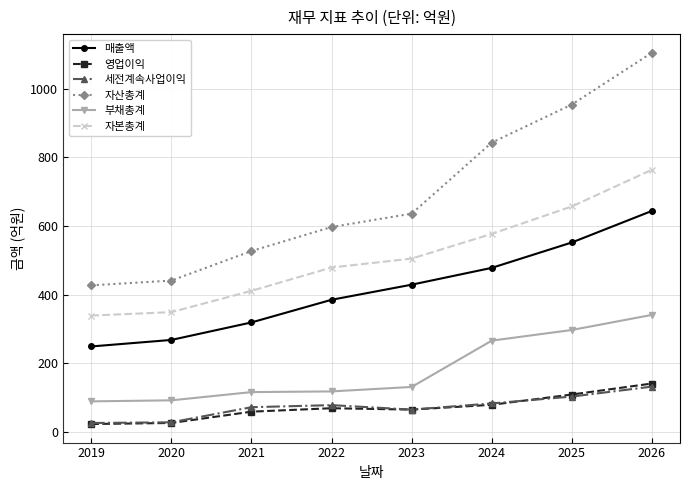

True or false: 매출액 and 자본총계 cross at least once.

False